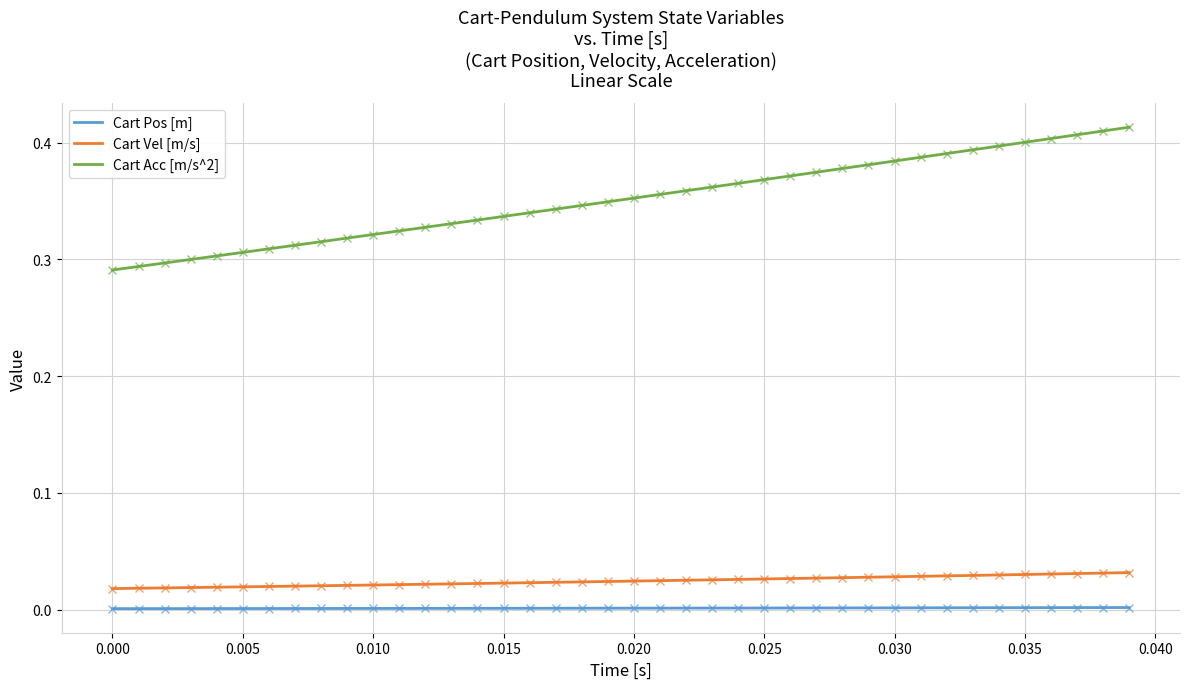

Which series has the largest total across all categories?

Cart Acc [m/s^2]